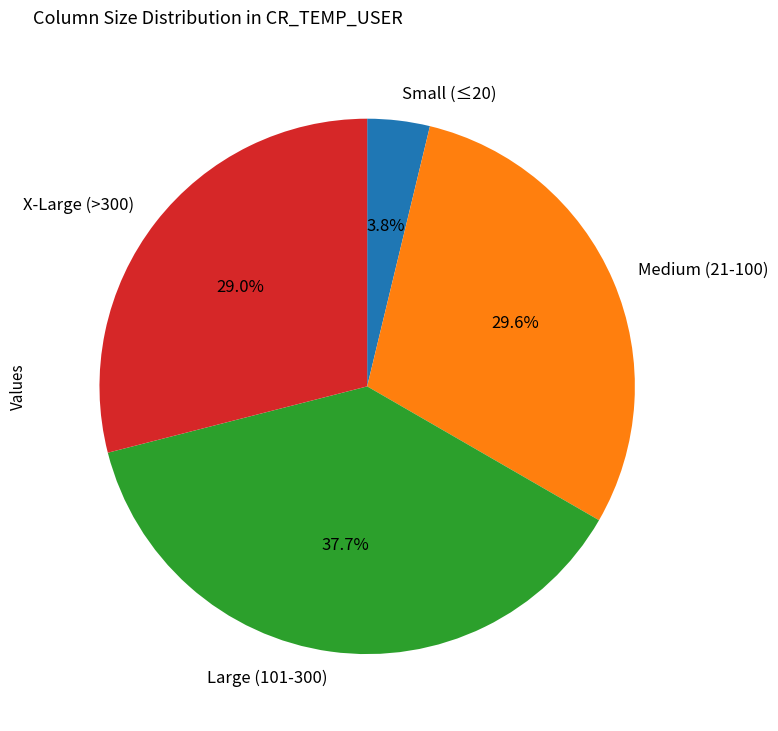

Between X-Large (>300) and Medium (21-100), which is larger?

Medium (21-100)